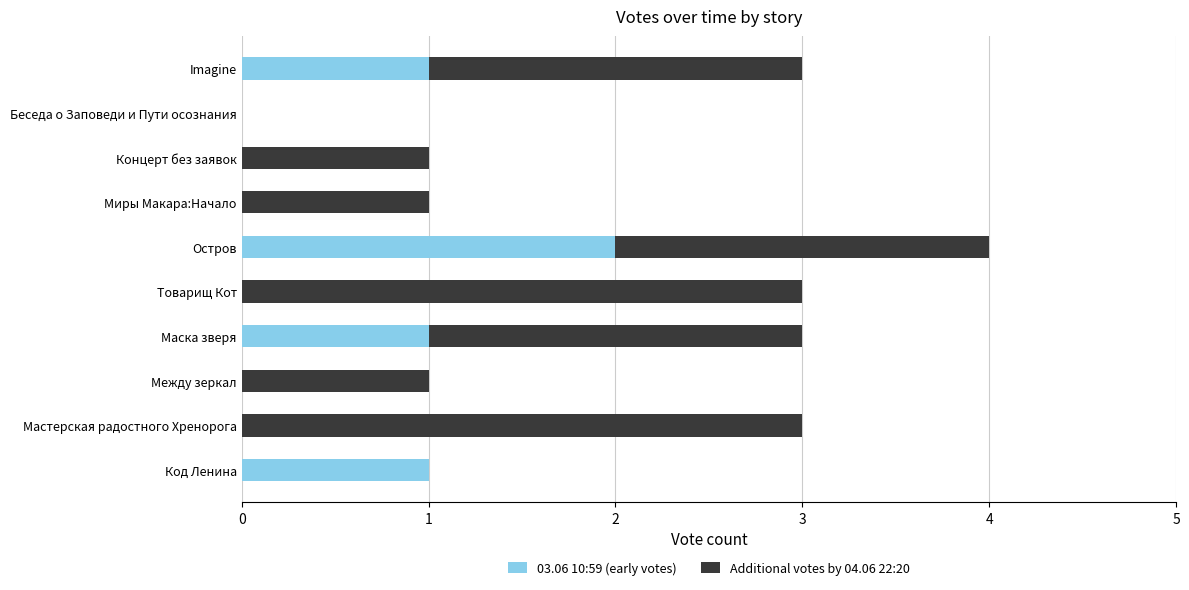

True or false: 03.06 10:59 (early votes) has a value of 1 at Код Ленина.

True